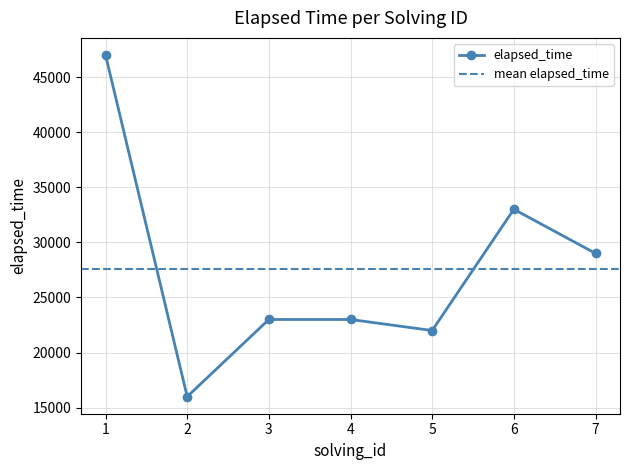

List the labels in order of value, largest first.

1, 6, 7, 3, 4, 5, 2